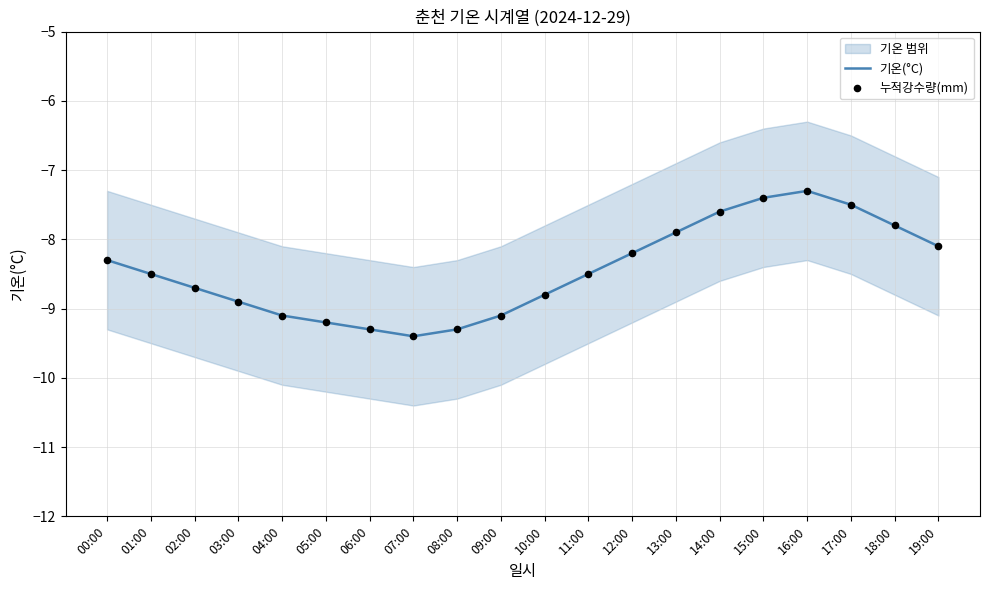

Which series has the largest total across all categories?

기온(°C)